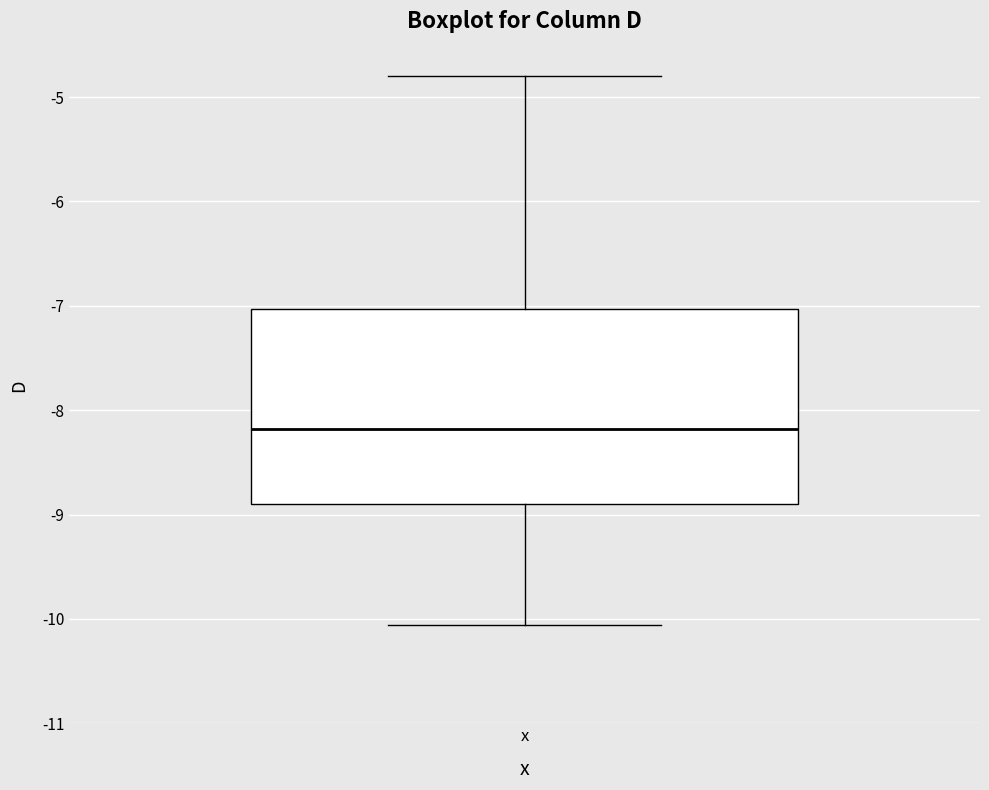

Transcribe this box plot: give where the median line is, the range the box spans, and where the two whiskers end, as read against the y-axis. The values are not printed on the chart, so give them approximately, as read against the axis.

median -8.2, box -8.9 to -7.0, whiskers -10.1 to -4.8